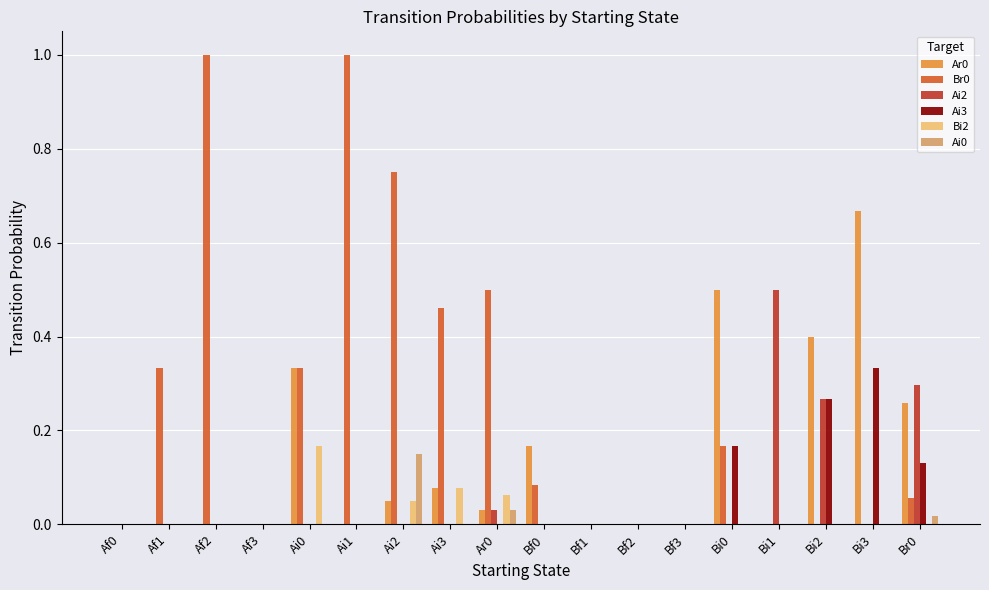

Is the value of Ar0 at Af3 greater than the value of Bi2 at Ai2?

No